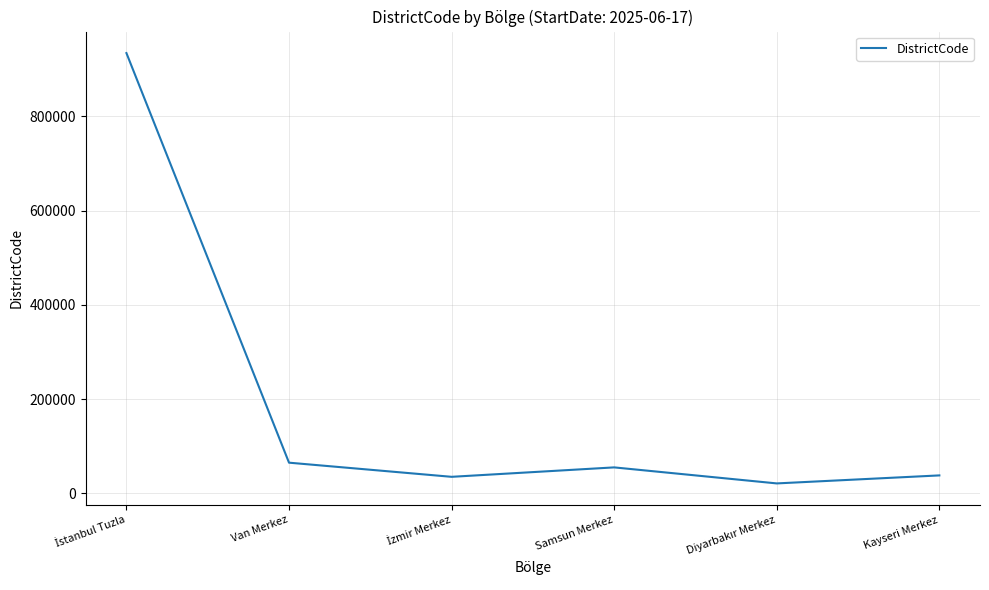

Is it true that the value at Samsun Merkez is 16315?

False